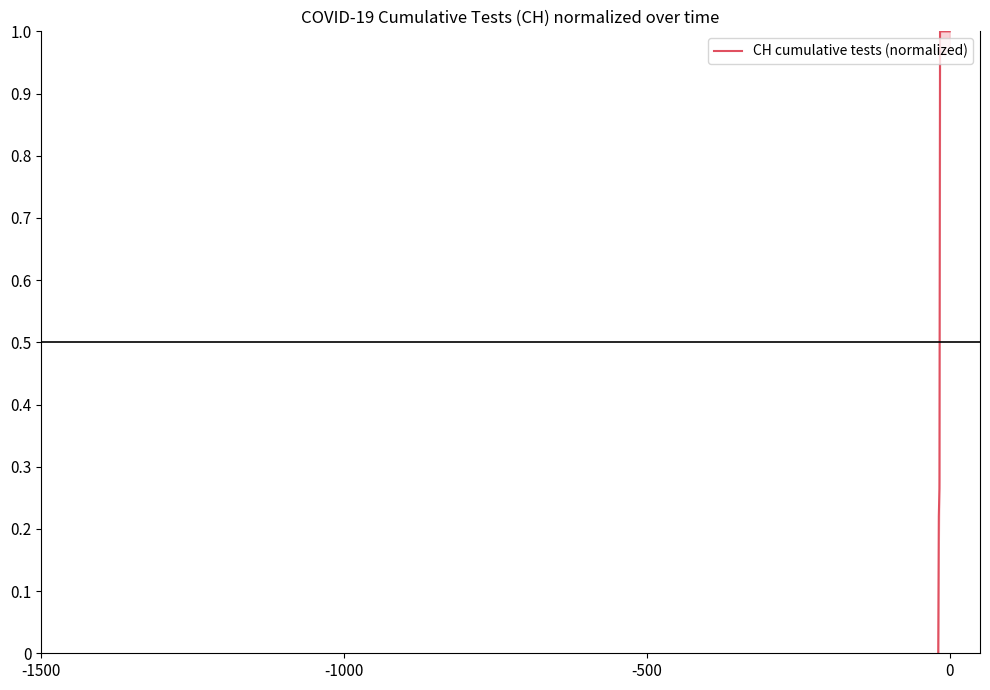

How many values are between 1 and 2?

17